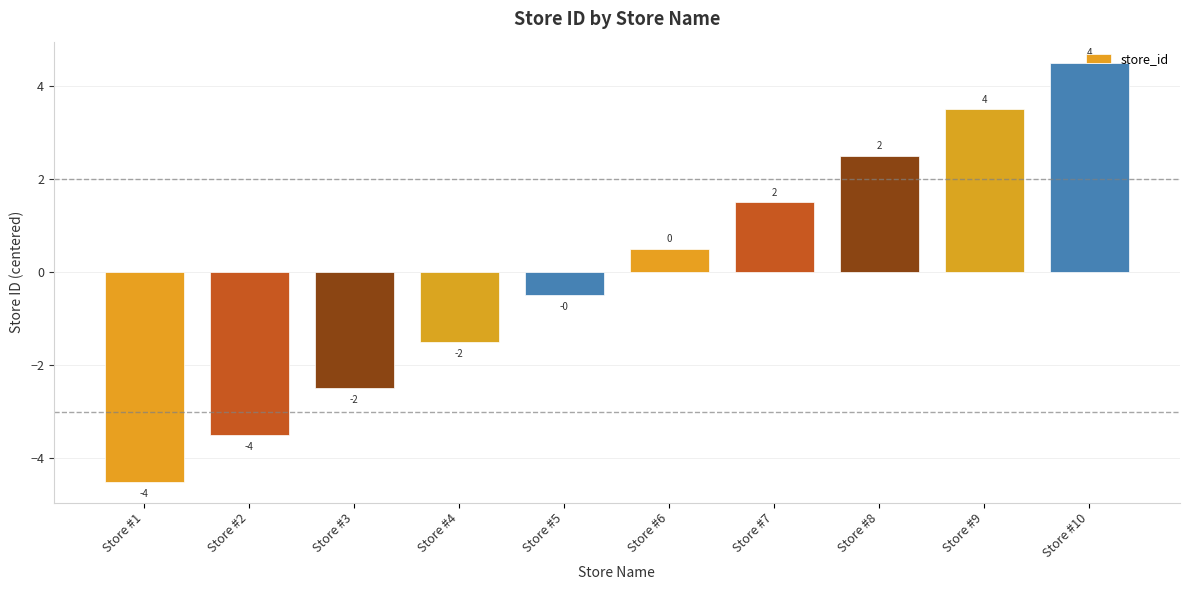

What is the change in value from Store #5 to Store #7?

+2.0